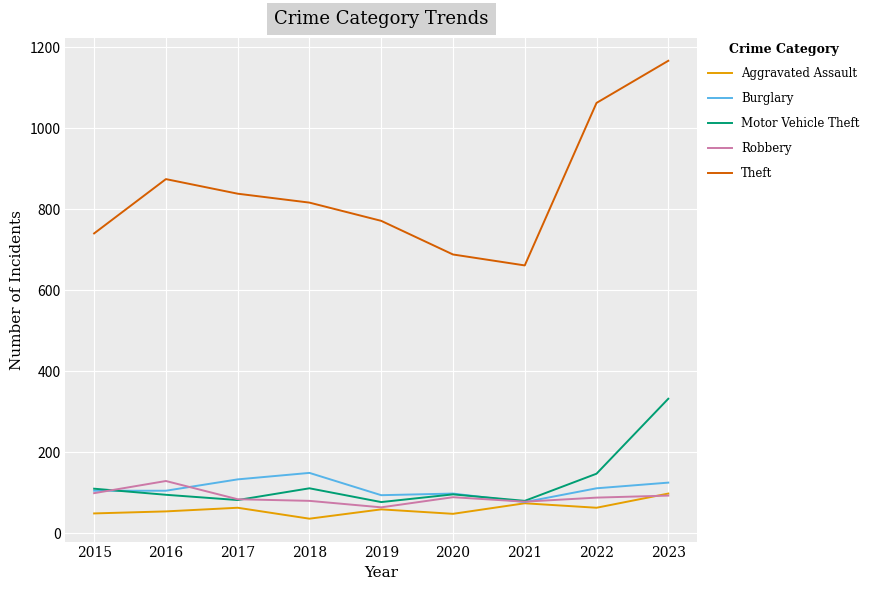

True or false: Motor Vehicle Theft and Robbery cross at least once.

True